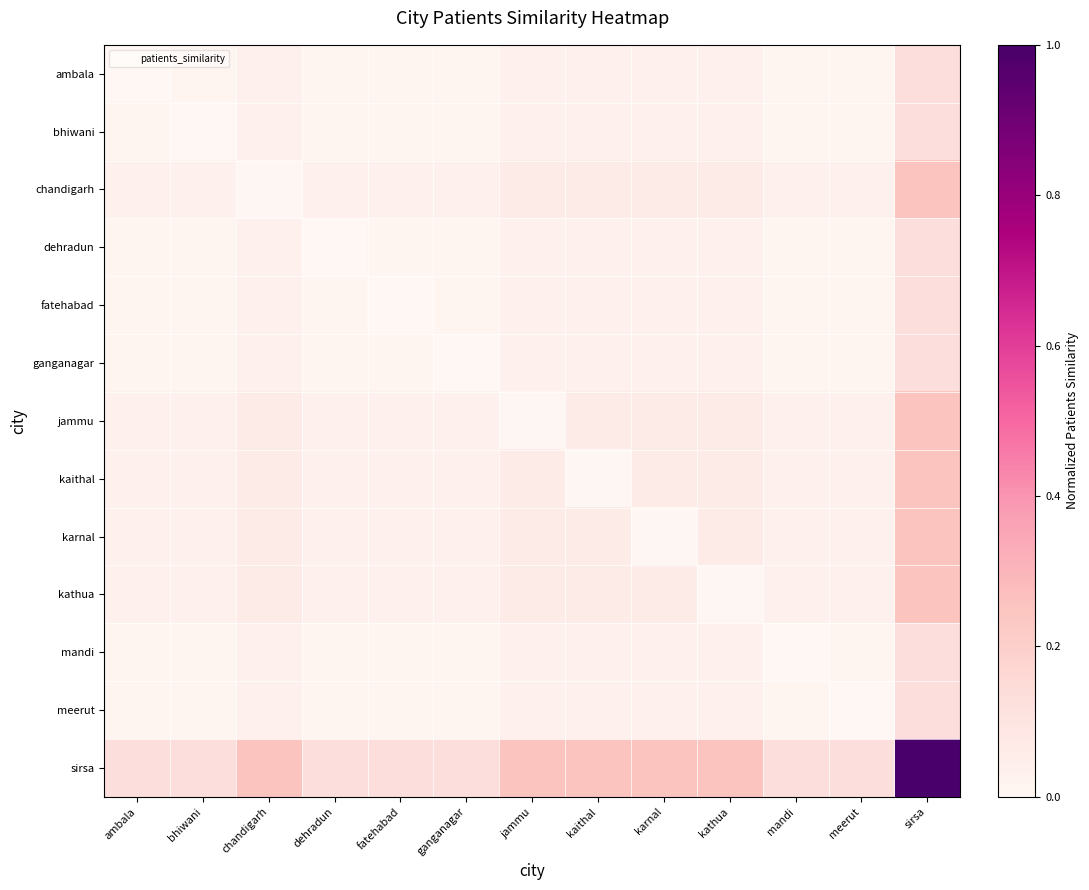

At kaithal, list the series in order from smallest to largest.

kaithal, ambala, bhiwani, dehradun, fatehabad, ganganagar, mandi, meerut, chandigarh, jammu, karnal, kathua, sirsa